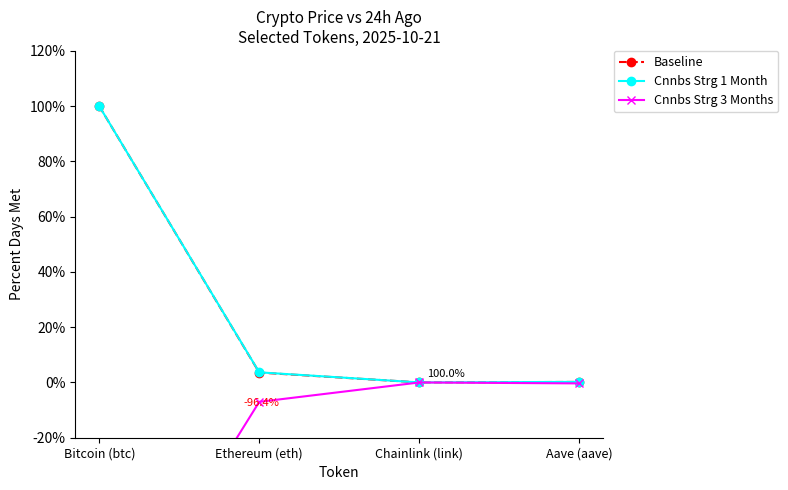

How many lines are shown in the chart?

3